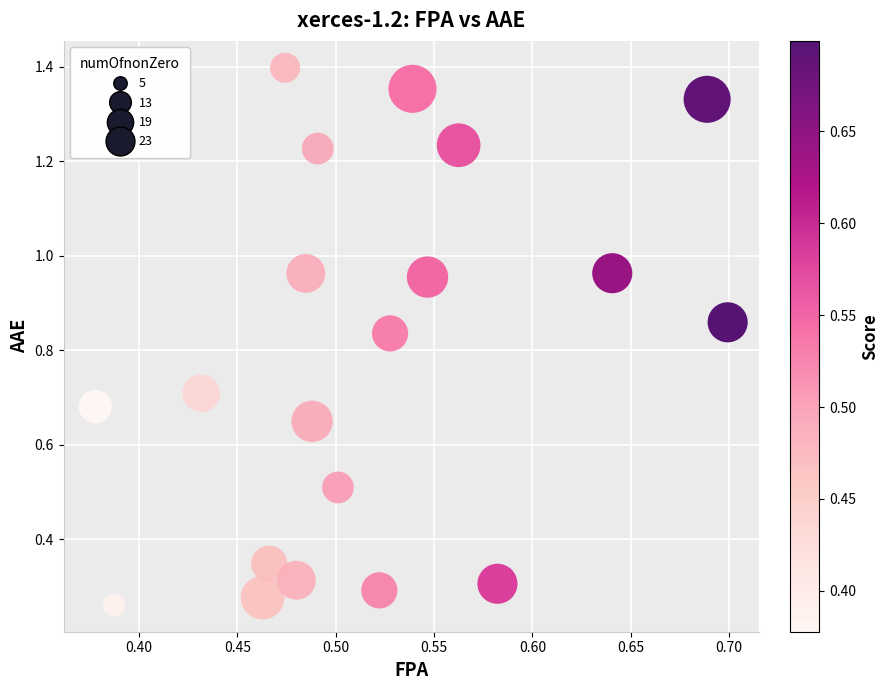

What is the range of Y values (max minus min)?

1.1